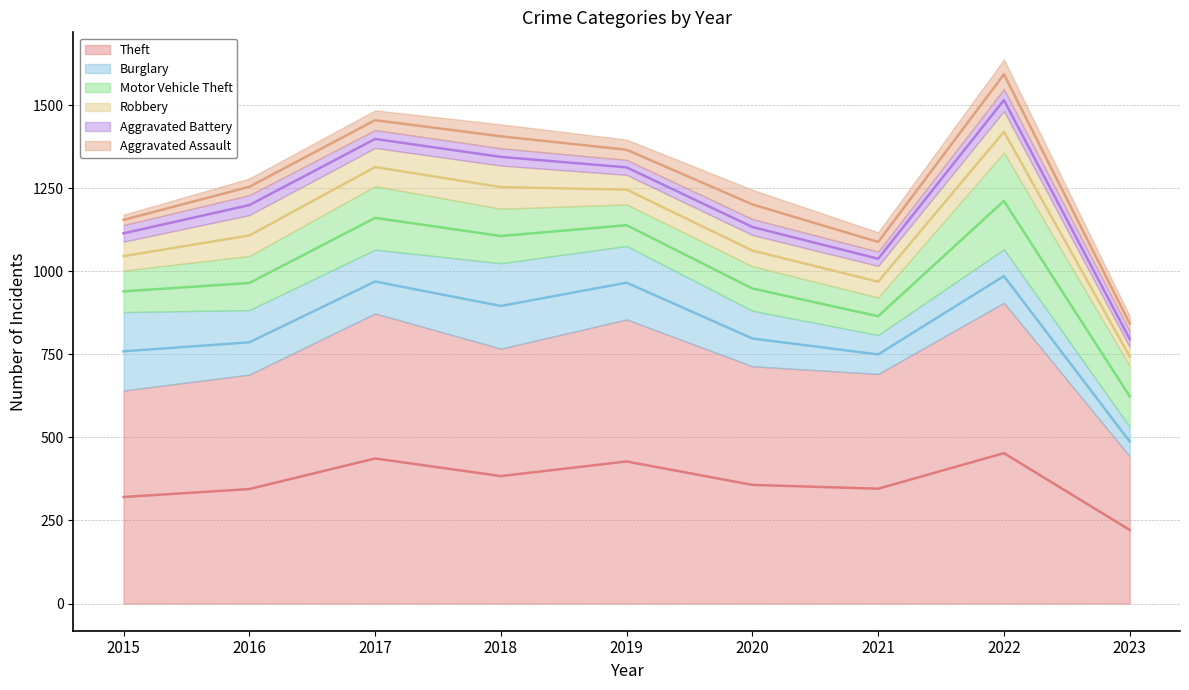

The Robbery series shows 115 at 2017. True or false?

True